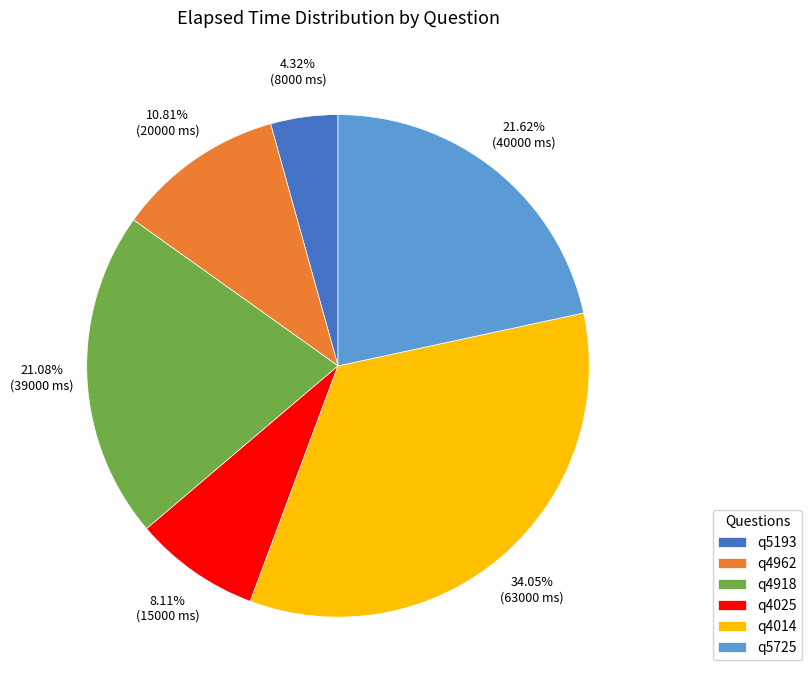

Rank the categories by value from lowest to highest.

q5193, q4025, q4962, q4918, q5725, q4014